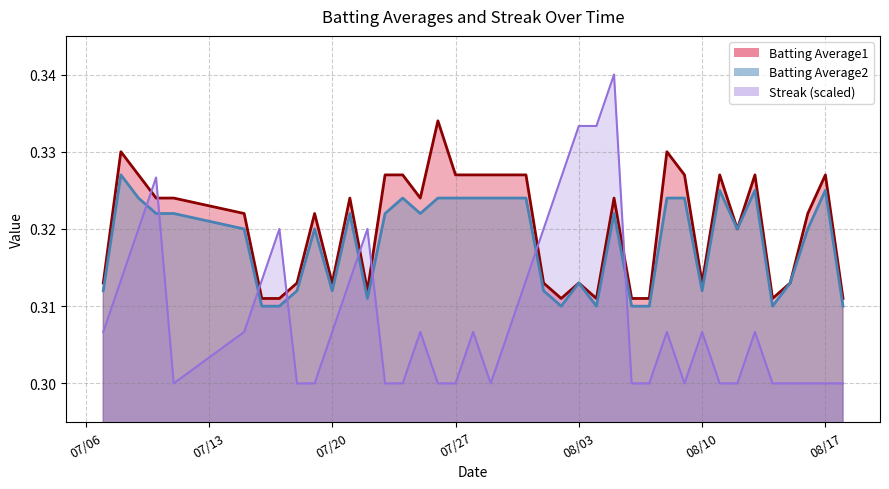

What is the sum of the Batting Average2 values at 2010-07-08 and 2010-08-18?

0.6